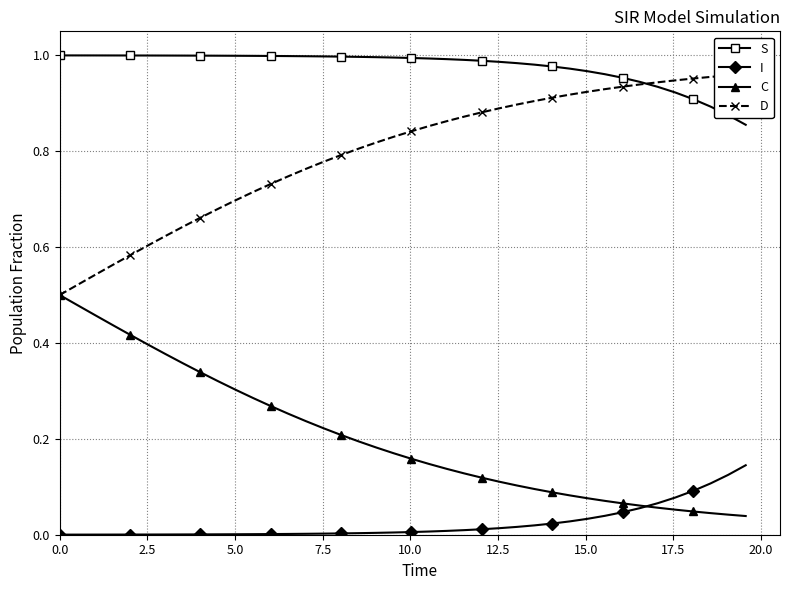

True or false: S and C cross at least once.

False